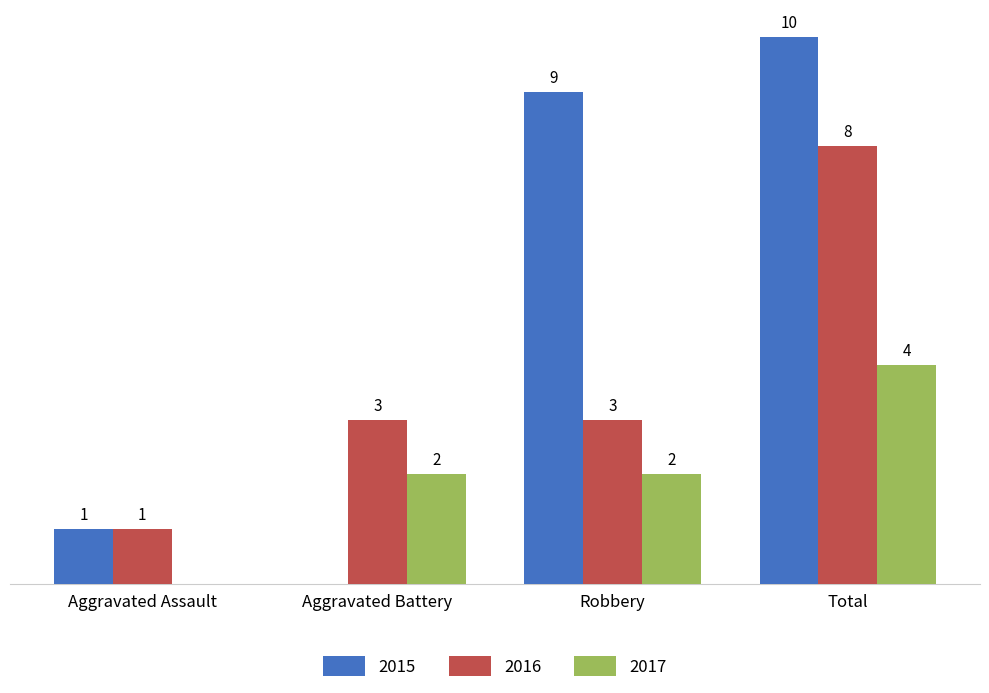

At which label is 2015 closest to 5?

Aggravated Assault